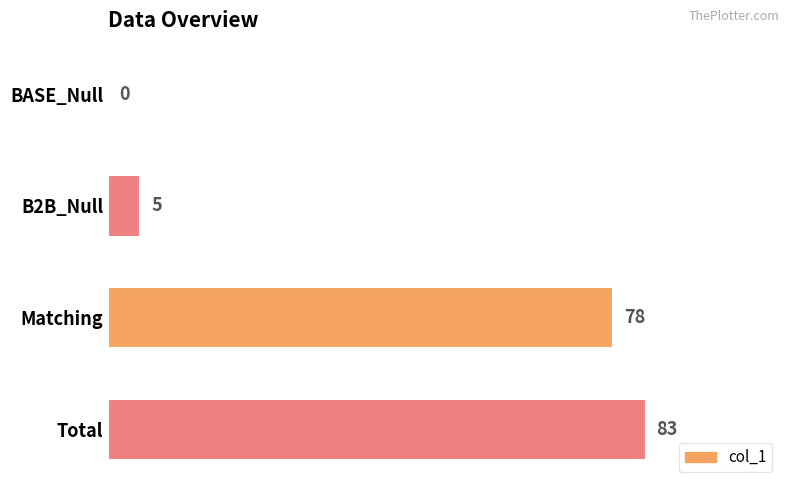

The value at Matching is 78. True or false?

True